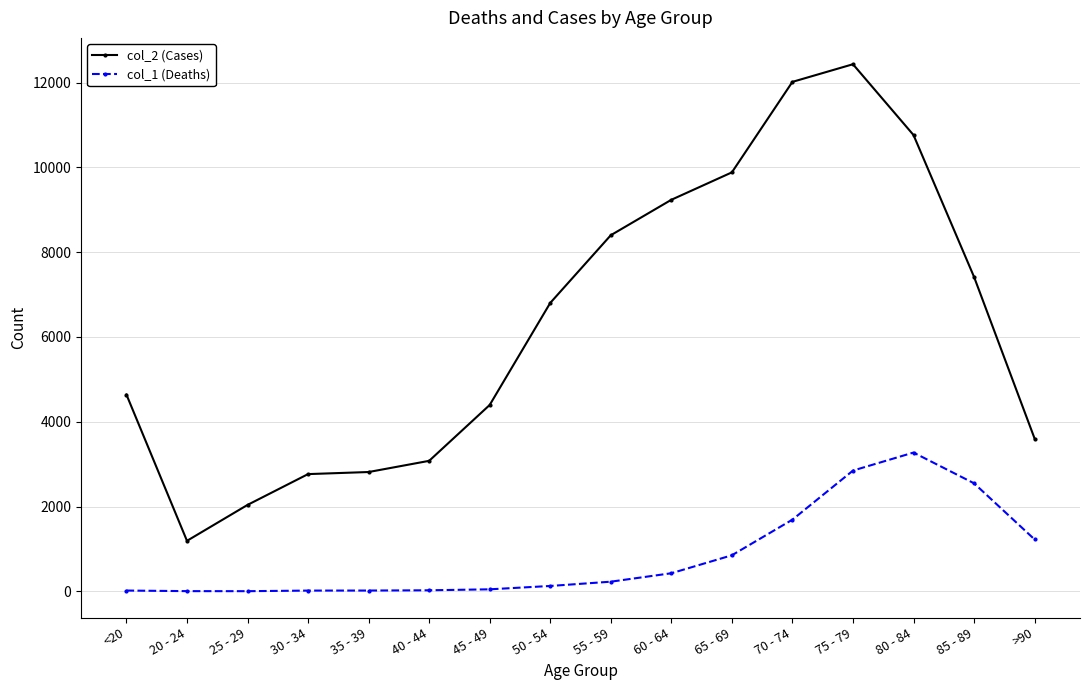

What is the difference between the maximum and second lowest values in the col_1 (Deaths) series?

3269